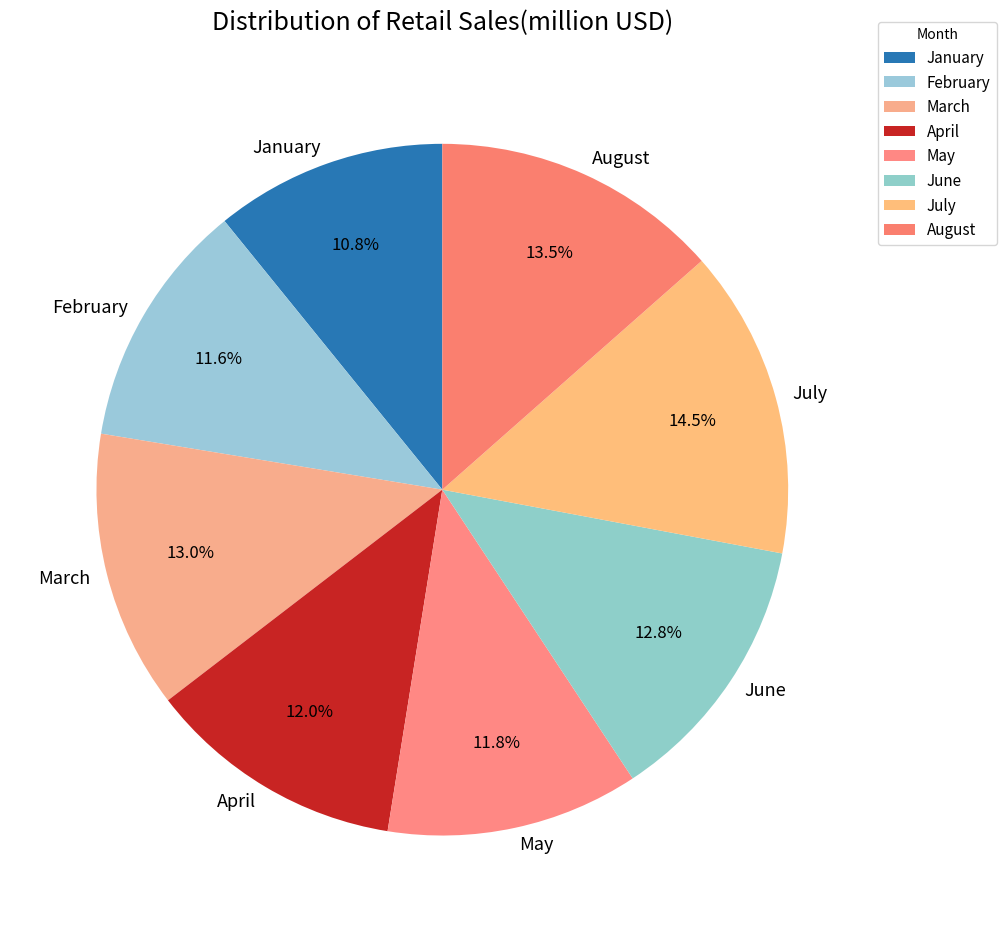

What percentage is NOT represented by May?

88.2%